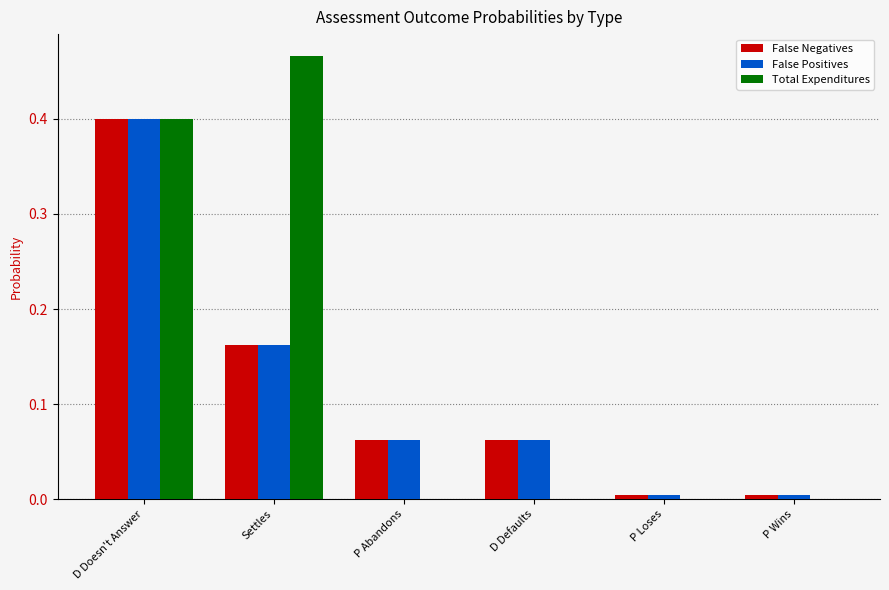

Is the value of Total Expenditures at D Doesn't Answer greater than the value of False Positives at P Wins?

Yes